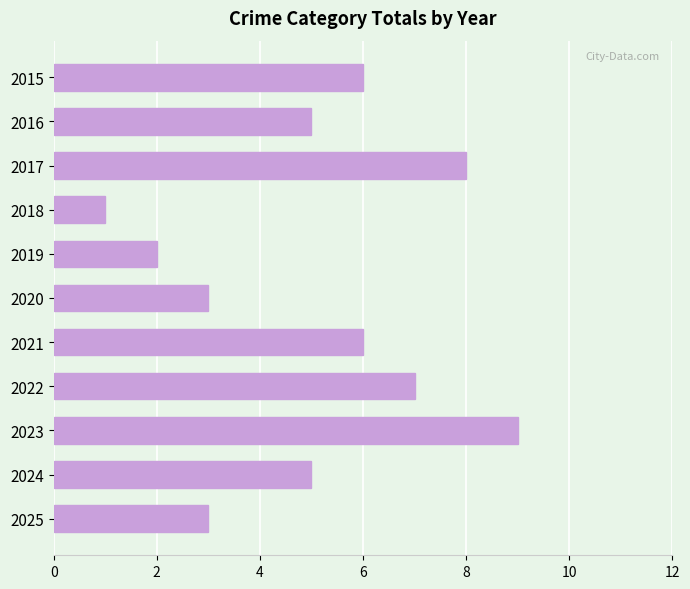

Is it true that the value at 2015 is 6?

True